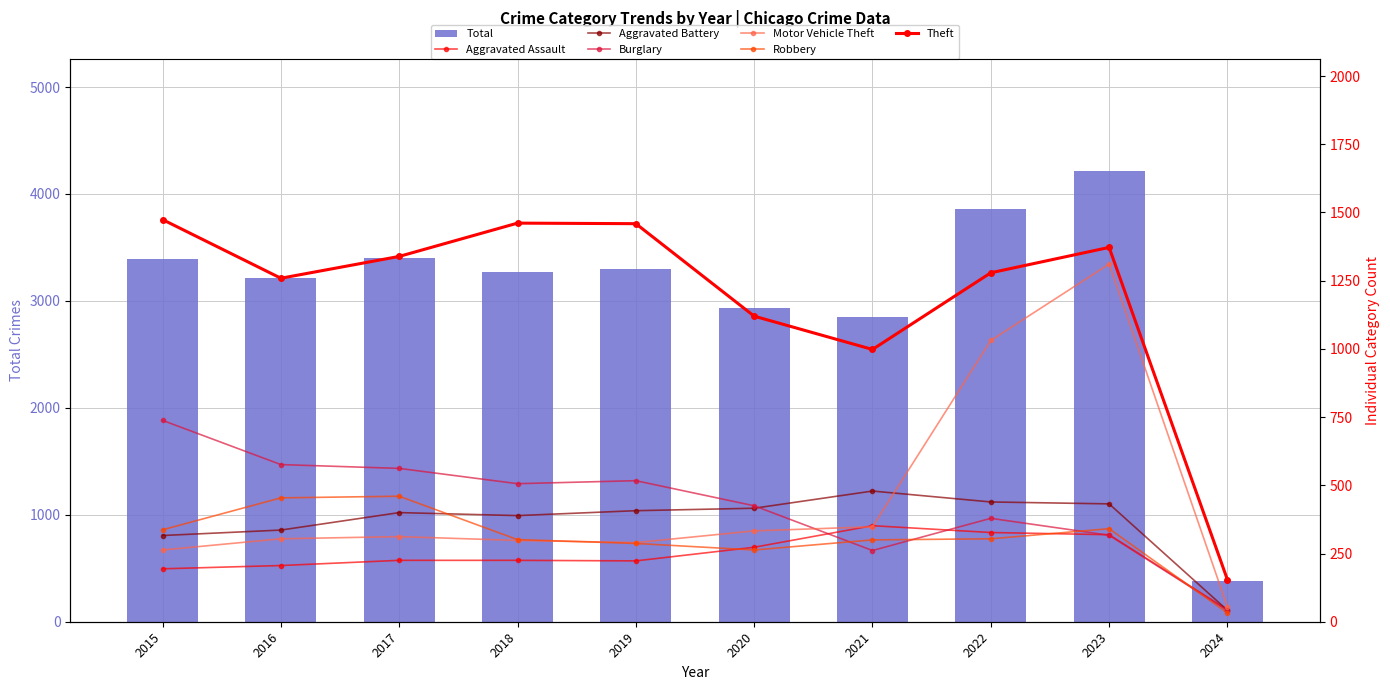

Where is Aggravated Assault nearest to the value 198?

2015